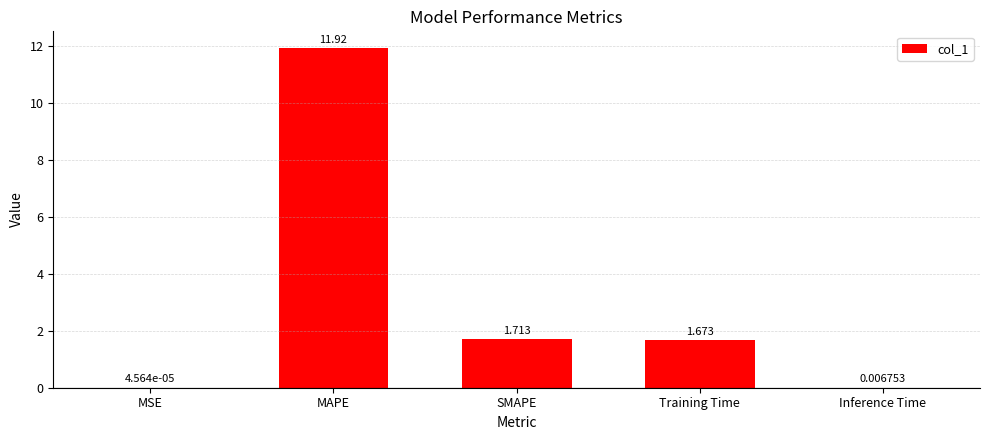

Where is the data nearest to the value 5?

SMAPE